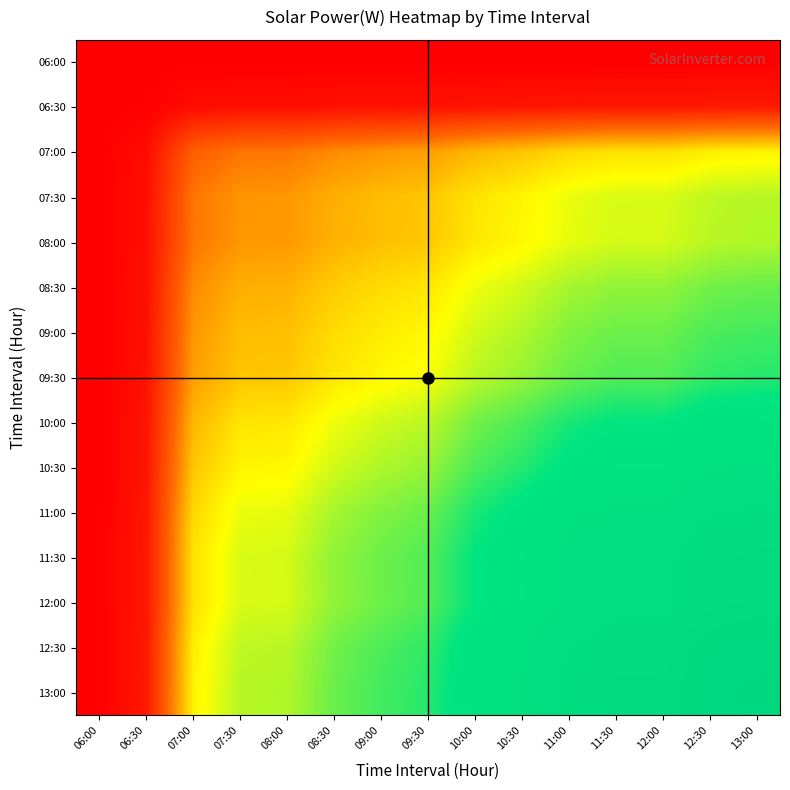

Reading left to right, list all the values displayed in this chart.

06:00: 06:00=0.0	06:30=0.0	07:00=0.0	07:30=0.0	08:00=0.0	08:30=0.0	09:00=0.0	09:30=0.0	10:00=0.0	10:30=0.0	11:00=0.0	11:30=0.0	12:00=0.0	12:30=0.0	13:00=0.0
06:30: 06:00=0.0	06:30=0.0	07:00=0.0	07:30=0.0	08:00=0.0	08:30=0.0	09:00=0.0	09:30=0.0	10:00=0.0	10:30=0.1	11:00=0.1	11:30=0.1	12:00=0.1	12:30=0.1	13:00=0.1
07:00: 06:00=0.0	06:30=0.0	07:00=0.2	07:30=0.3	08:00=0.3	08:30=0.3	09:00=0.3	09:30=0.3	10:00=0.4	10:30=0.4	11:00=0.4	11:30=0.5	12:00=0.5	12:30=0.5	13:00=0.5
07:30: 06:00=0.0	06:30=0.0	07:00=0.3	07:30=0.3	08:00=0.3	08:30=0.4	09:00=0.4	09:30=0.4	10:00=0.5	10:30=0.5	11:00=0.5	11:30=0.5	12:00=0.5	12:30=0.6	13:00=0.6
08:00: 06:00=0.0	06:30=0.0	07:00=0.3	07:30=0.3	08:00=0.3	08:30=0.4	09:00=0.4	09:30=0.4	10:00=0.5	10:30=0.5	11:00=0.5	11:30=0.5	12:00=0.5	12:30=0.6	13:00=0.6
08:30: 06:00=0.0	06:30=0.0	07:00=0.3	07:30=0.4	08:00=0.4	08:30=0.4	09:00=0.4	09:30=0.5	10:00=0.5	10:30=0.5	11:00=0.6	11:30=0.6	12:00=0.6	12:30=0.6	13:00=0.6
09:00: 06:00=0.0	06:30=0.0	07:00=0.3	07:30=0.4	08:00=0.4	08:30=0.4	09:00=0.5	09:30=0.5	10:00=0.5	10:30=0.6	11:00=0.6	11:30=0.6	12:00=0.6	12:30=0.7	13:00=0.7
09:30: 06:00=0.0	06:30=0.0	07:00=0.3	07:30=0.4	08:00=0.4	08:30=0.5	09:00=0.5	09:30=0.5	10:00=0.6	10:30=0.6	11:00=0.6	11:30=0.7	12:00=0.7	12:30=0.7	13:00=0.7
10:00: 06:00=0.0	06:30=0.0	07:00=0.4	07:30=0.5	08:00=0.5	08:30=0.5	09:00=0.5	09:30=0.6	10:00=0.6	10:30=0.7	11:00=0.7	11:30=0.8	12:00=0.8	12:30=0.8	13:00=0.8
10:30: 06:00=0.0	06:30=0.1	07:00=0.4	07:30=0.5	08:00=0.5	08:30=0.5	09:00=0.6	09:30=0.6	10:00=0.7	10:30=0.7	11:00=0.8	11:30=0.8	12:00=0.8	12:30=0.8	13:00=0.8
11:00: 06:00=0.0	06:30=0.1	07:00=0.4	07:30=0.5	08:00=0.5	08:30=0.6	09:00=0.6	09:30=0.6	10:00=0.7	10:30=0.8	11:00=0.8	11:30=0.9	12:00=0.9	12:30=0.9	13:00=0.9
11:30: 06:00=0.0	06:30=0.1	07:00=0.5	07:30=0.5	08:00=0.5	08:30=0.6	09:00=0.6	09:30=0.7	10:00=0.8	10:30=0.8	11:00=0.9	11:30=0.9	12:00=0.9	12:30=0.9	13:00=0.9
12:00: 06:00=0.0	06:30=0.1	07:00=0.5	07:30=0.5	08:00=0.5	08:30=0.6	09:00=0.6	09:30=0.7	10:00=0.8	10:30=0.8	11:00=0.9	11:30=0.9	12:00=0.9	12:30=0.9	13:00=0.9
12:30: 06:00=0.0	06:30=0.1	07:00=0.5	07:30=0.6	08:00=0.6	08:30=0.6	09:00=0.7	09:30=0.7	10:00=0.8	10:30=0.8	11:00=0.9	11:30=0.9	12:00=0.9	12:30=1.0	13:00=1.0
13:00: 06:00=0.0	06:30=0.1	07:00=0.5	07:30=0.6	08:00=0.6	08:30=0.6	09:00=0.7	09:30=0.7	10:00=0.8	10:30=0.8	11:00=0.9	11:30=0.9	12:00=0.9	12:30=1.0	13:00=1.0